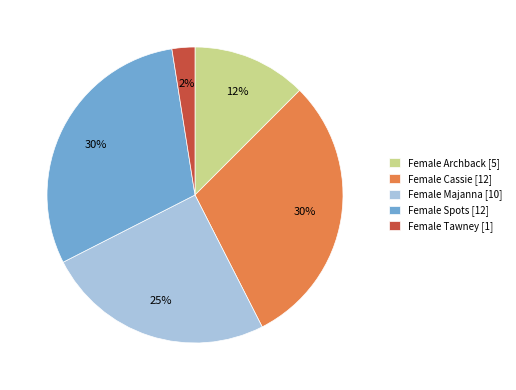

True or false: Female Spots [12] accounts for 30% of the total.

True